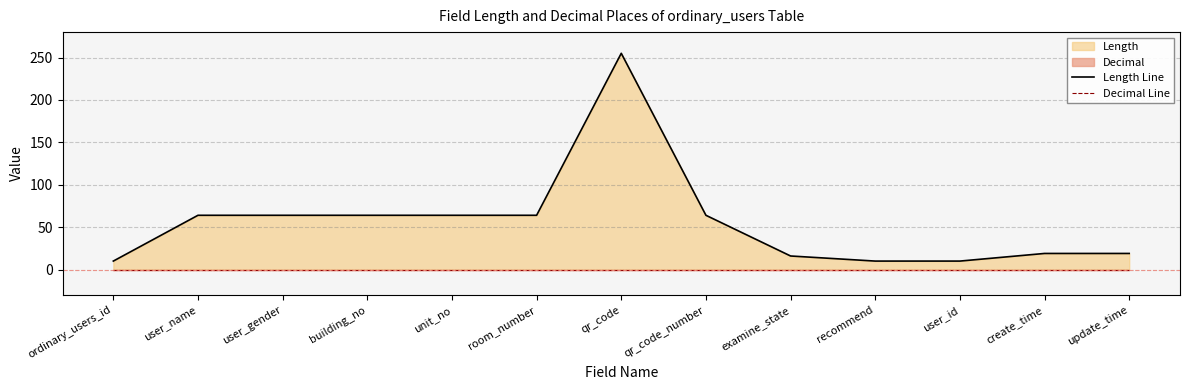

How many lines are shown in the chart?

2